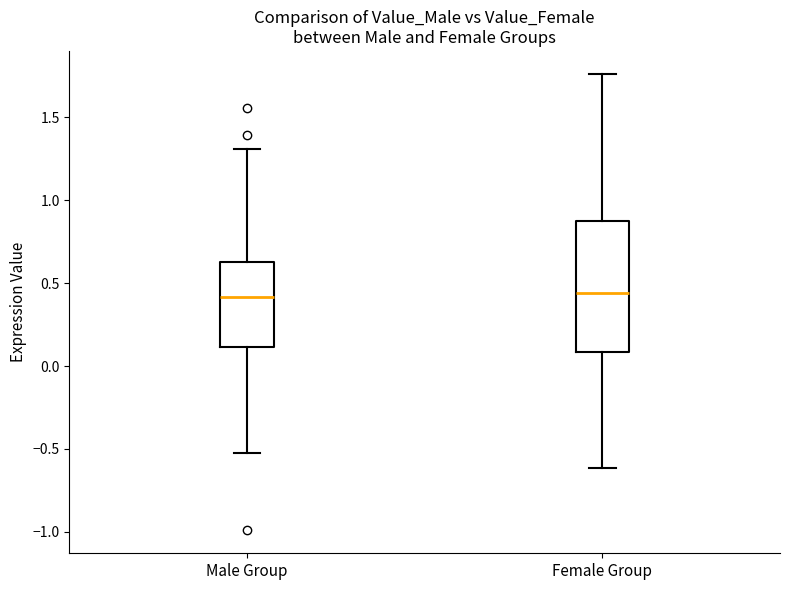

Reading left to right, read every box against the y-axis: the position of its median line, the range the box covers, and the ends of its whiskers. The values are not printed on the chart, so give them approximately, as read against the axis.

Male Group: median 0.40, box 0.10 to 0.60, whiskers -0.55 to 1.30
Female Group: median 0.45, box 0.10 to 0.90, whiskers -0.60 to 1.75